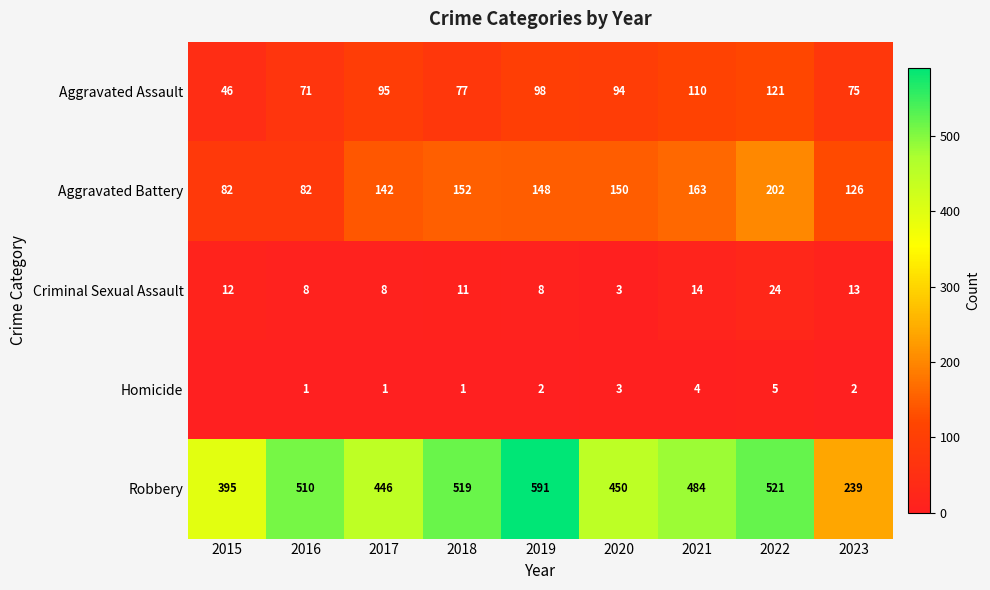

Is the value of Aggravated Assault at 2022 greater than the value of Aggravated Battery at 2020?

No